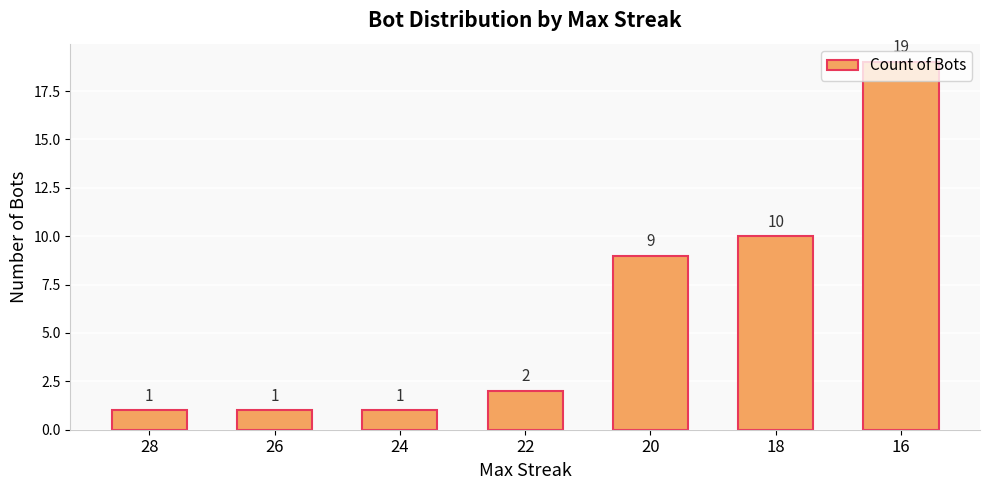

What is the greatest value displayed?

19